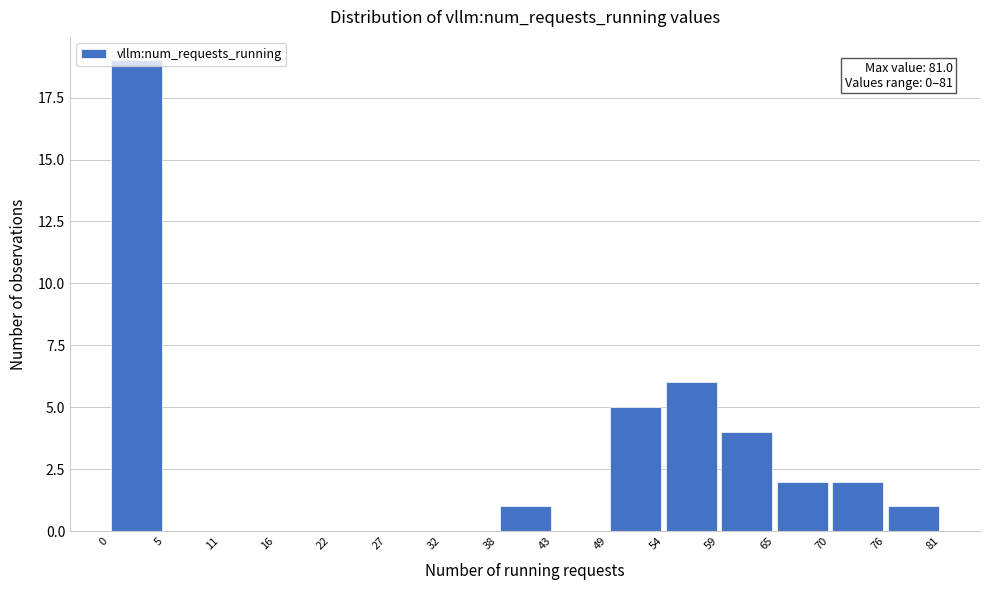

Over which range of the x-axis is the bar tallest?

0 to 5